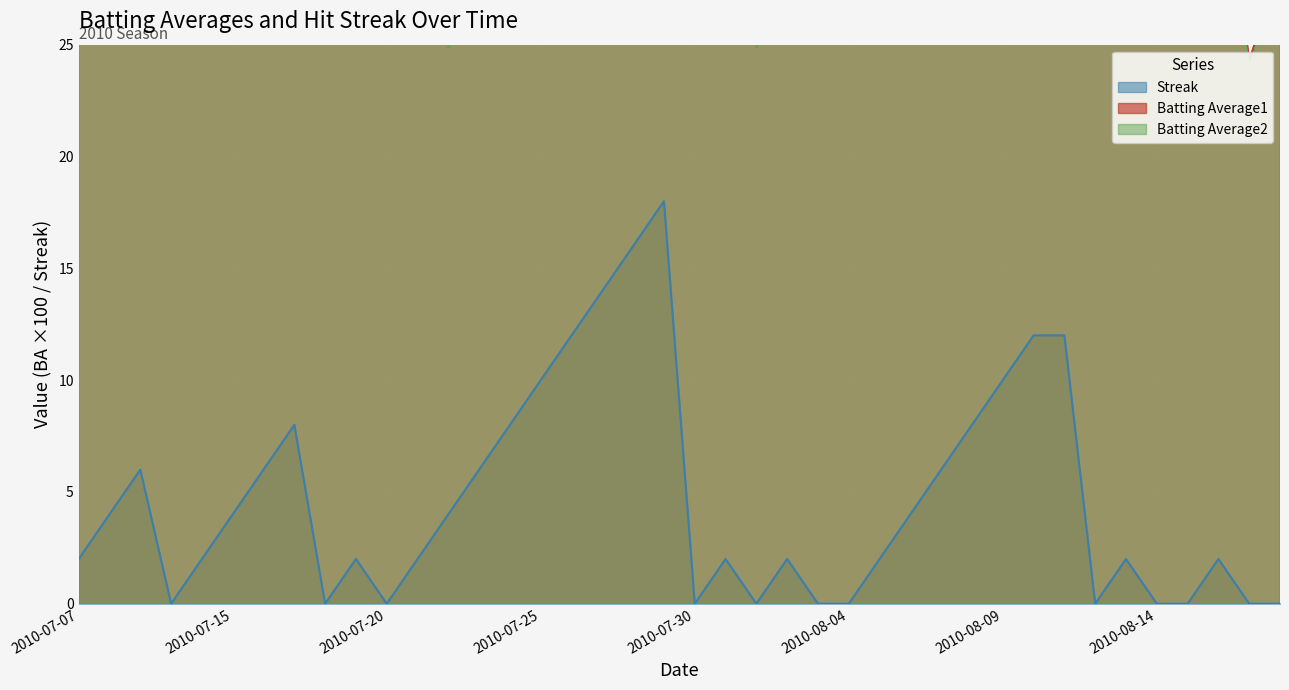

Reading left to right, what are all the values shown in this chart?

Batting Average1: 2010-07-07=30.5	2010-07-08=26.2	2010-07-09=25.4	2010-07-10=34.2	2010-07-11=31.0	2010-07-15=32.0	2010-07-16=29.9	2010-07-17=28.5	2010-07-18=28.6	2010-07-19=30.7	2010-07-20=29.3	2010-07-21=29.3	2010-07-22=24.9	2010-07-23=30.6	2010-07-24=28.4	2010-07-25=29.9	2010-07-26=29.2	2010-07-27=28.2	2010-07-28=27.6	2010-07-29=35.2	2010-07-30=30.7	2010-07-31=31.3	2010-08-01=24.9	2010-08-02=30.0	2010-08-03=28.2	2010-08-04=26.7	2010-08-05=26.8	2010-08-06=28.4	2010-08-07=29.3	2010-08-08=32.0	2010-08-09=30.0	2010-08-10=28.1	2010-08-11=34.2	2010-08-12=26.2	2010-08-13=29.3	2010-08-14=31.3	2010-08-15=29.2	2010-08-16=35.2	2010-08-17=24.3	2010-08-18=28.4
Batting Average2: 2010-07-07=30.5	2010-07-08=26.0	2010-07-09=25.3	2010-07-10=33.0	2010-07-11=30.7	2010-07-15=30.6	2010-07-16=29.9	2010-07-17=28.4	2010-07-18=28.4	2010-07-19=30.6	2010-07-20=28.9	2010-07-21=28.9	2010-07-22=24.9	2010-07-23=30.1	2010-07-24=28.3	2010-07-25=29.8	2010-07-26=28.6	2010-07-27=27.9	2010-07-28=27.6	2010-07-29=33.4	2010-07-30=30.6	2010-07-31=31.3	2010-08-01=24.9	2010-08-02=30.0	2010-08-03=28.2	2010-08-04=26.0	2010-08-05=25.4	2010-08-06=28.2	2010-08-07=29.2	2010-08-08=32.0	2010-08-09=30.0	2010-08-10=27.7	2010-08-11=30.7	2010-08-12=26.0	2010-08-13=29.2	2010-08-14=31.0	2010-08-15=28.9	2010-08-16=33.4	2010-08-17=24.0	2010-08-18=28.2
Streak: 2010-07-07=2.0	2010-07-08=4.0	2010-07-09=6.0	2010-07-10=0.0	2010-07-11=2.0	2010-07-15=4.0	2010-07-16=6.0	2010-07-17=8.0	2010-07-18=0.0	2010-07-19=2.0	2010-07-20=0.0	2010-07-21=2.0	2010-07-22=4.0	2010-07-23=6.0	2010-07-24=8.0	2010-07-25=10.0	2010-07-26=12.0	2010-07-27=14.0	2010-07-28=16.0	2010-07-29=18.0	2010-07-30=0.0	2010-07-31=2.0	2010-08-01=0.0	2010-08-02=2.0	2010-08-03=0.0	2010-08-04=0.0	2010-08-05=2.0	2010-08-06=4.0	2010-08-07=6.0	2010-08-08=8.0	2010-08-09=10.0	2010-08-10=12.0	2010-08-11=12.0	2010-08-12=0.0	2010-08-13=2.0	2010-08-14=0.0	2010-08-15=0.0	2010-08-16=2.0	2010-08-17=0.0	2010-08-18=0.0